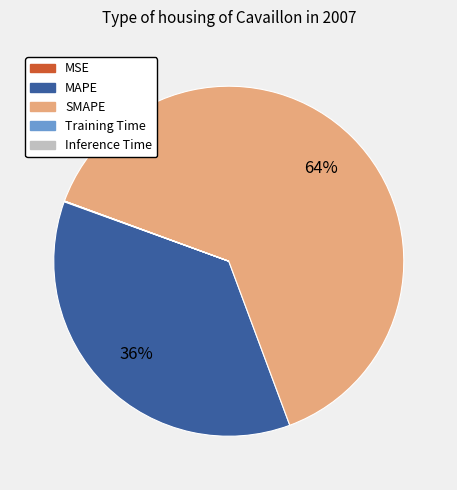

Is there any slice that represents more than half of the pie?

Yes